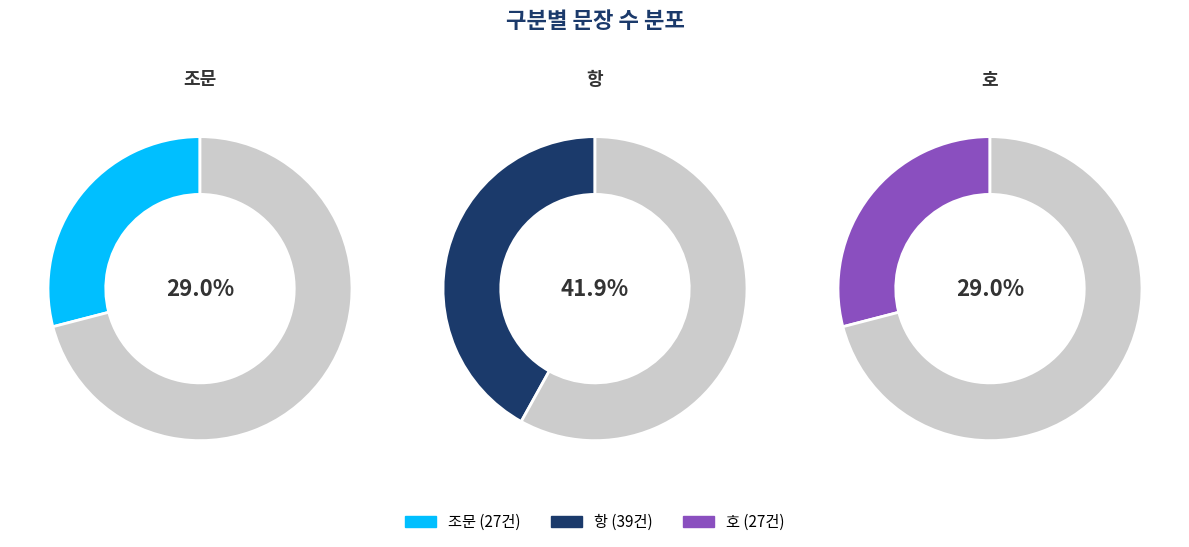

To the nearest percent, what percentage of the pie is 호?

29%